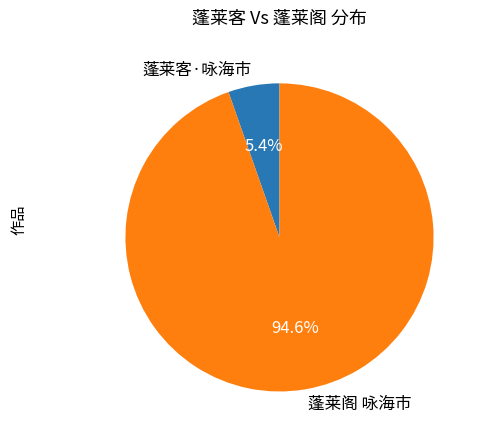

Which category accounts for the majority?

蓬莱阁 咏海市